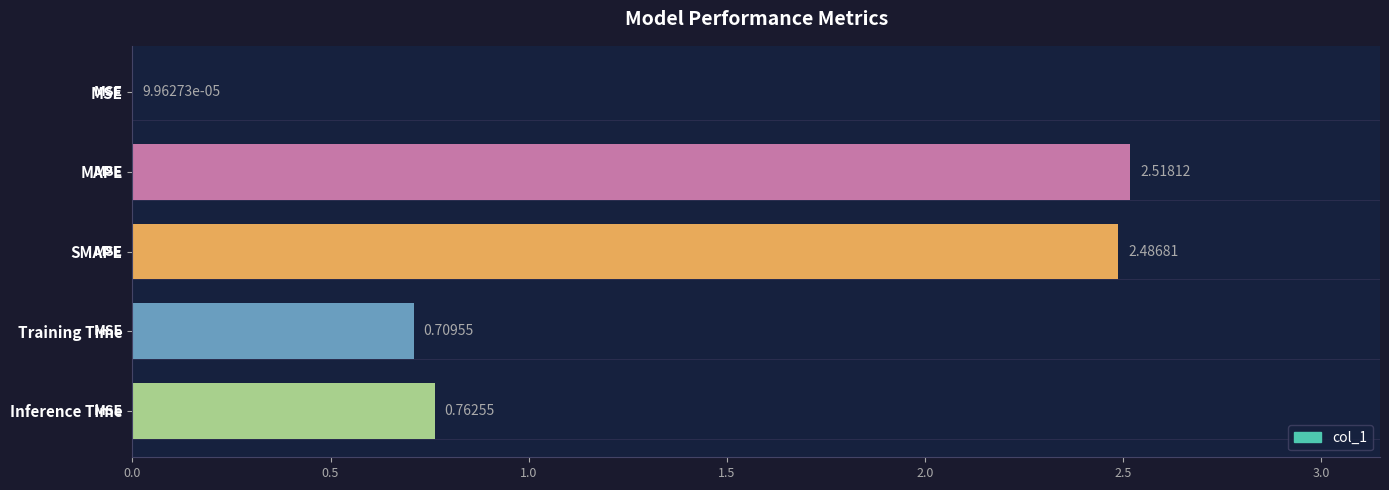

What is the sum of all values?

6.5